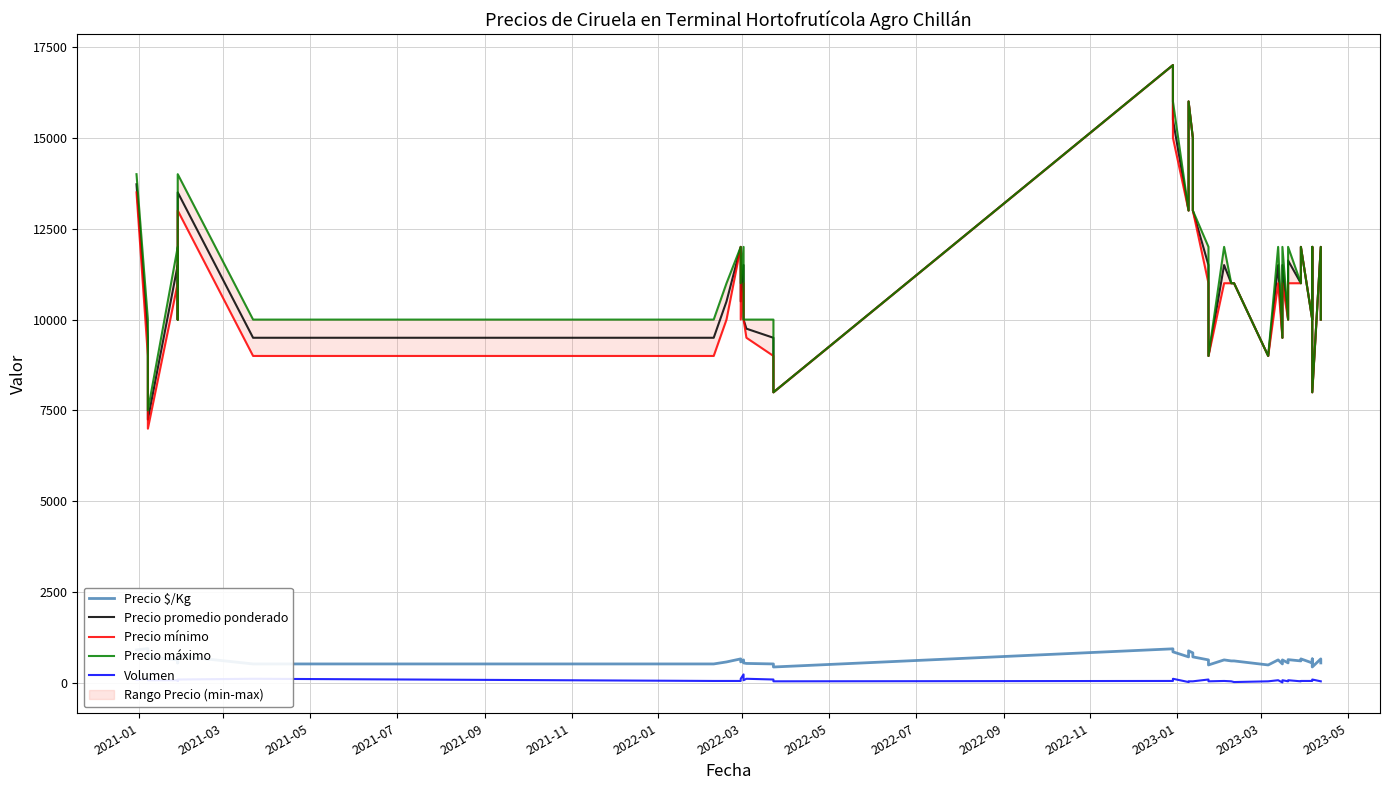

How many lines are shown in the chart?

5